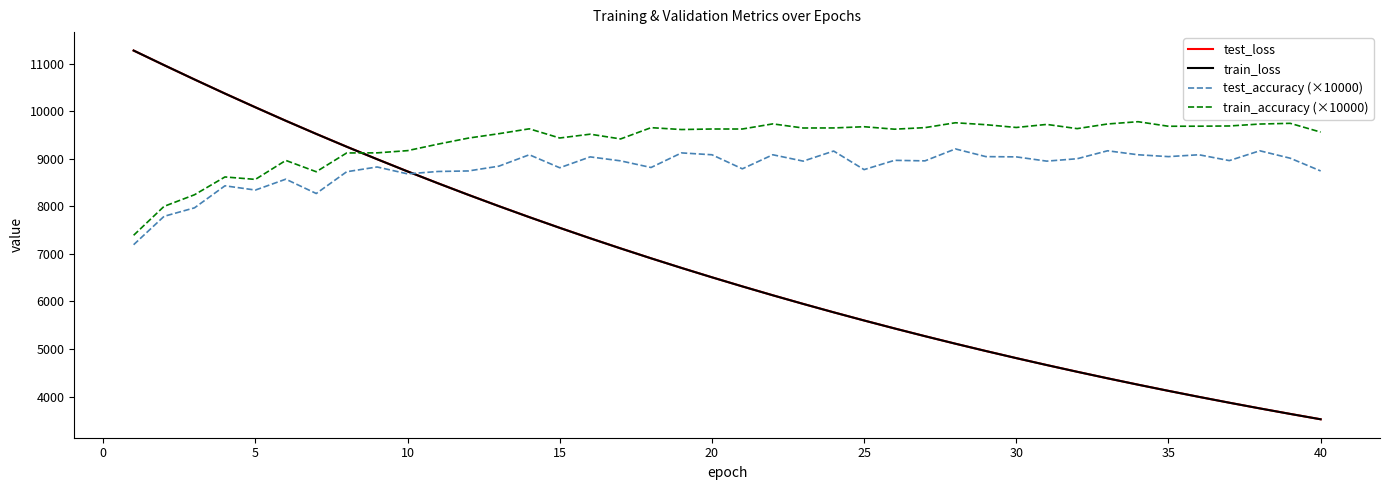

How many intersections are there between test_loss and train_loss?

2